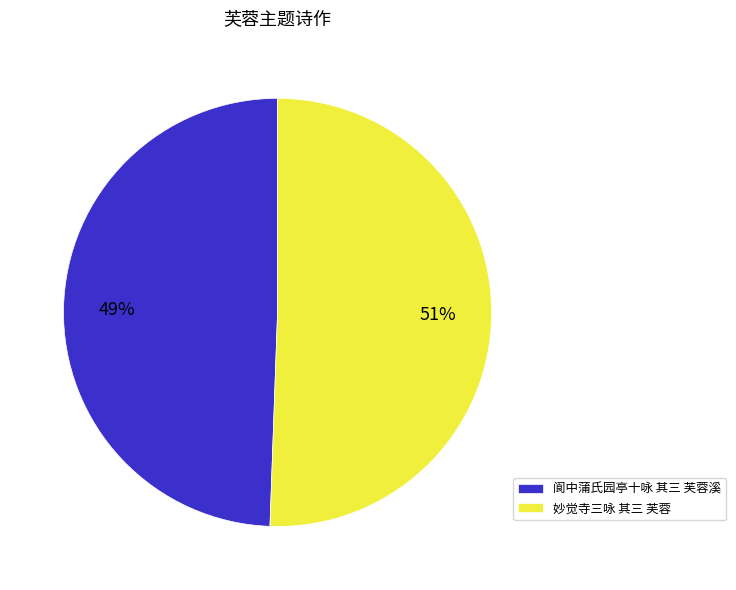

Combined, do 妙觉寺三咏 其三 芙蓉 and 阆中蒲氏园亭十咏 其三 芙蓉溪 account for over 50%?

Yes